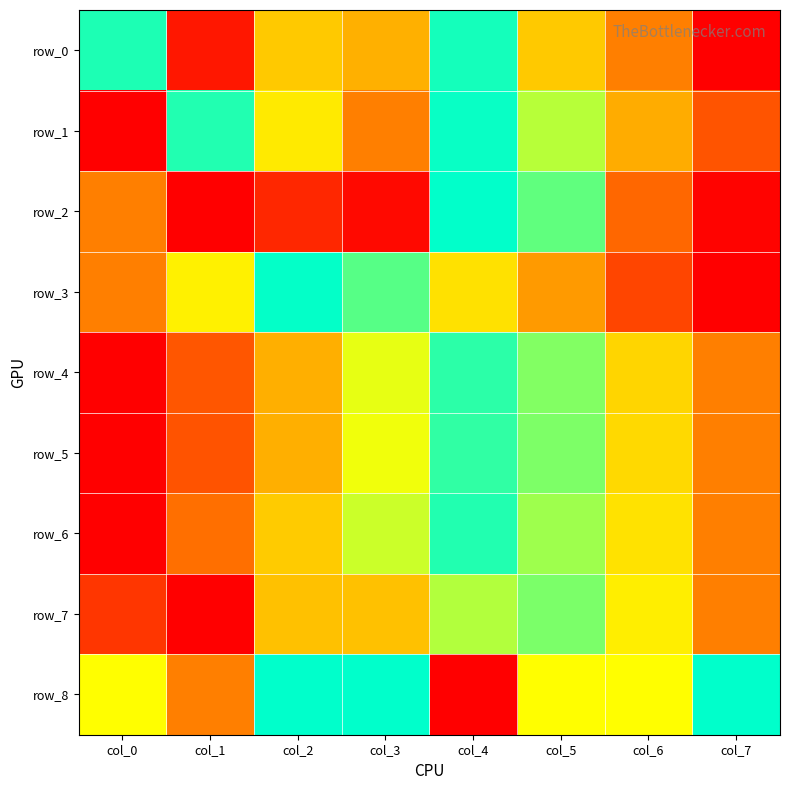

How many data points in row_3 are above 0?

7